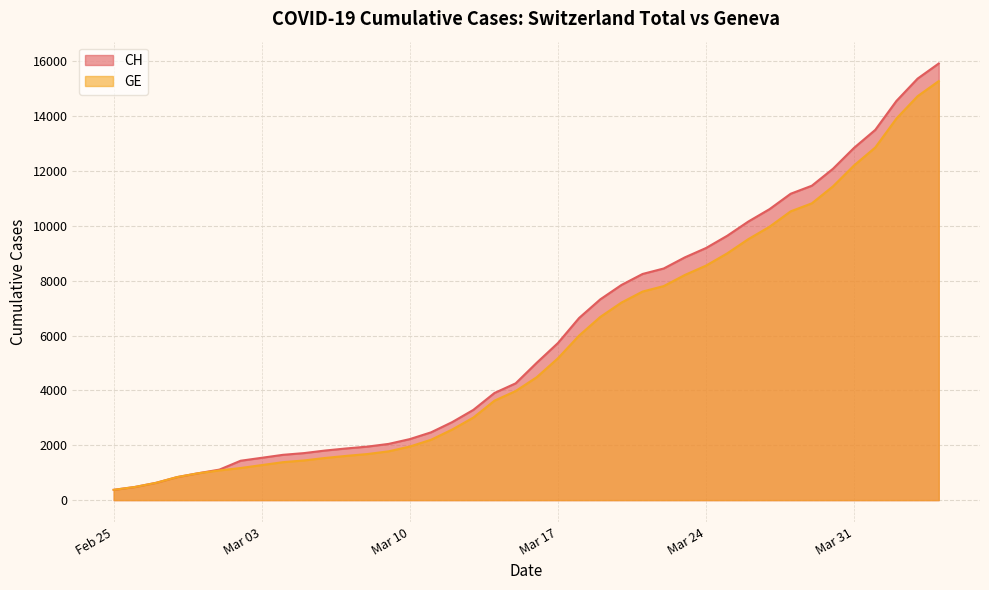

List the series in order of their peak value, highest first.

CH, GE